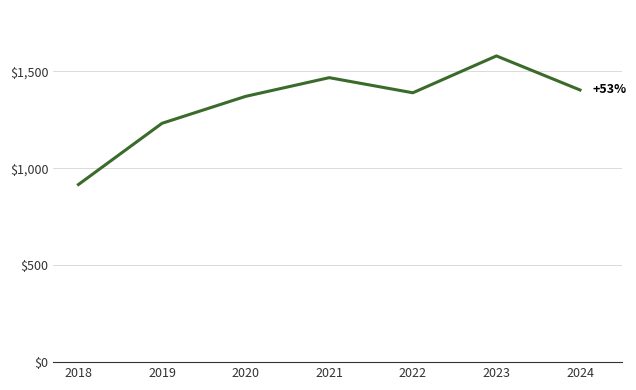

True or false: the data shows 690.6 at 2022.

False